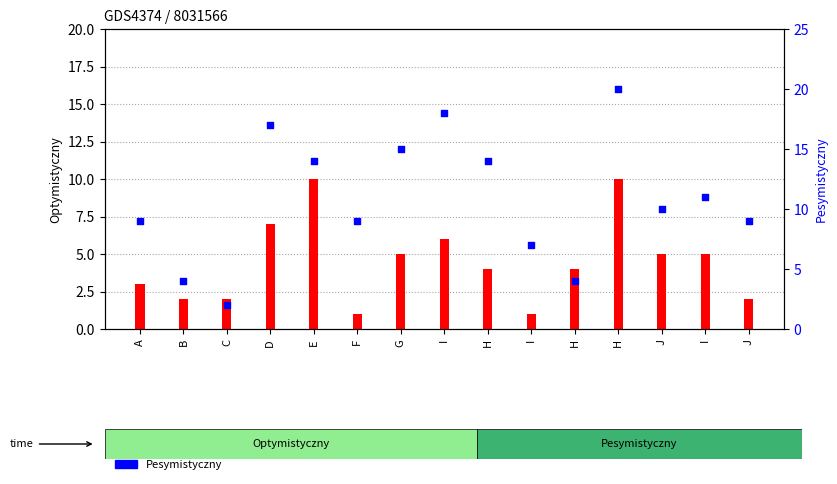

What is the total value across all series at J?

15